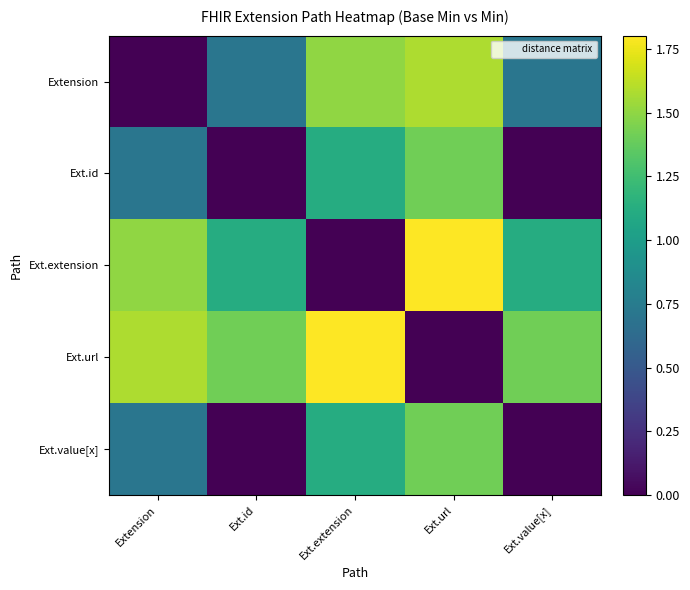

At which category is the sum across all series the highest?

Ext.url